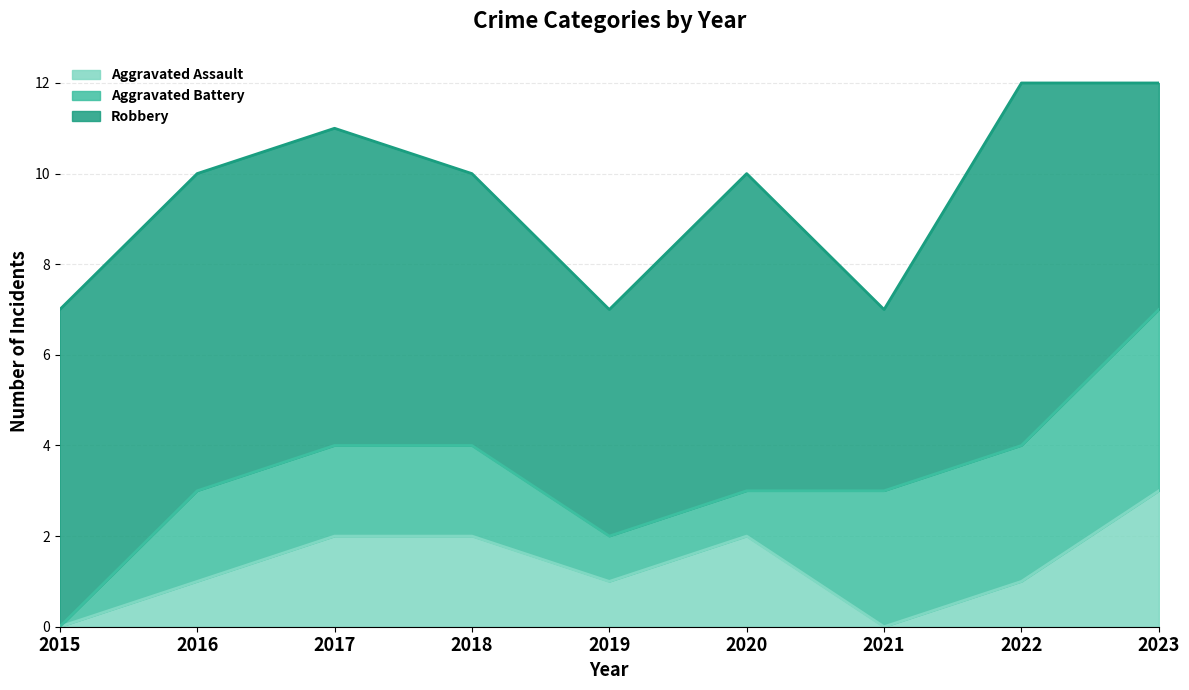

Which series has the largest total across all categories?

Robbery